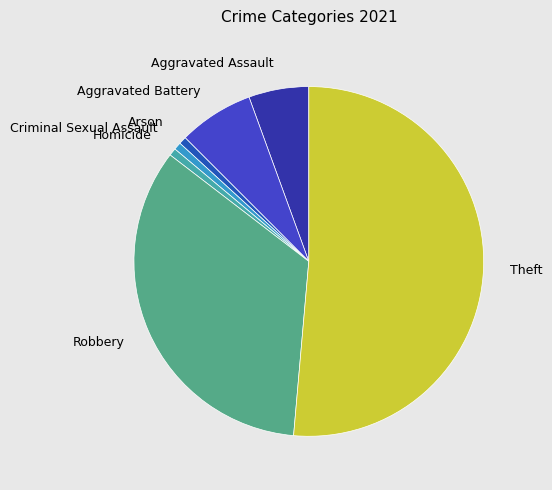

Between Criminal Sexual Assault and Theft, which is larger?

Theft